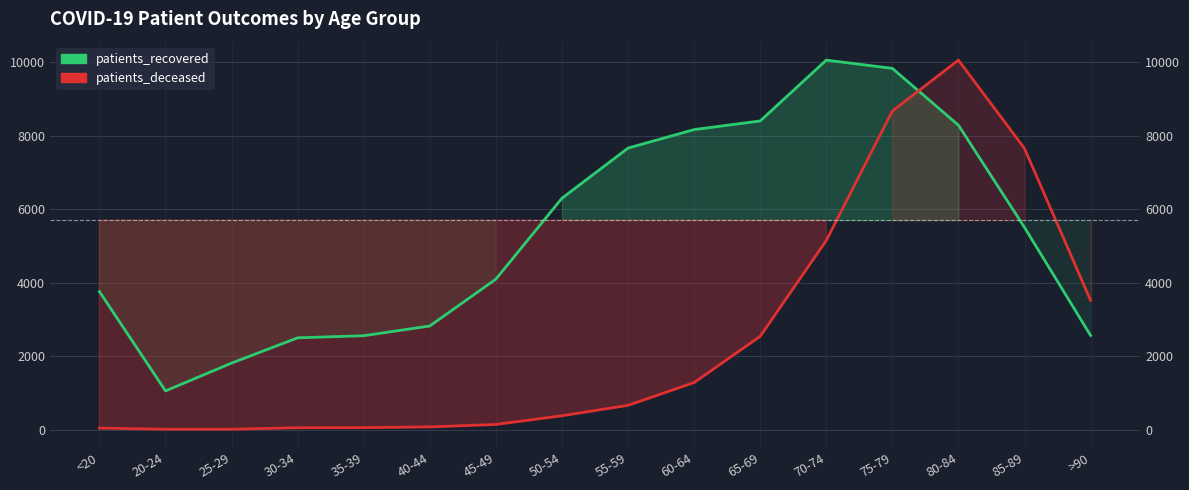

True or false: patients_recovered and patients_deceased cross at least once.

True